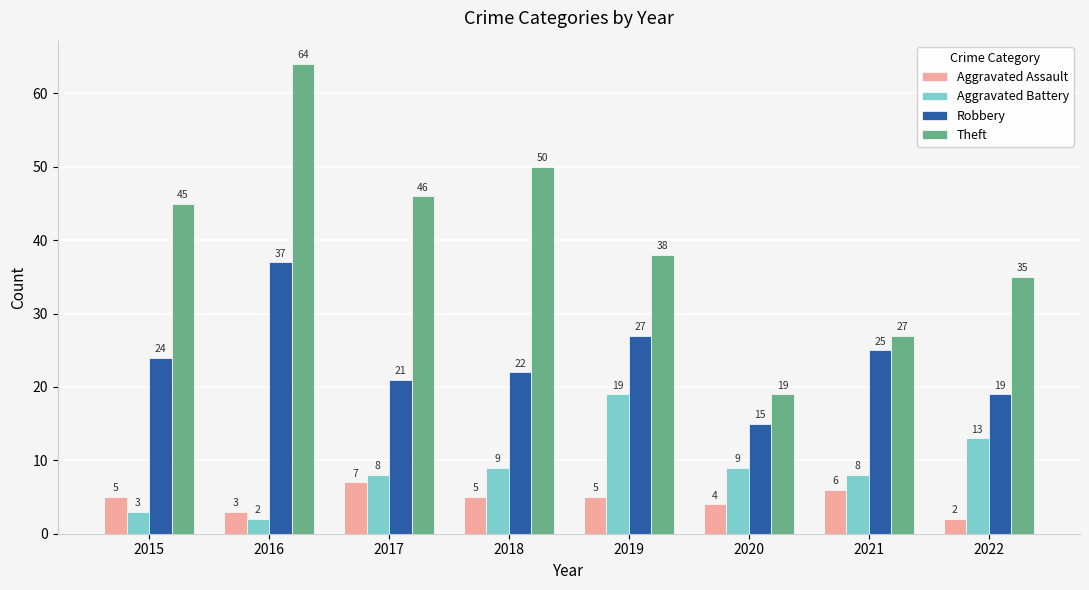

What is the minimum value for Robbery?

15